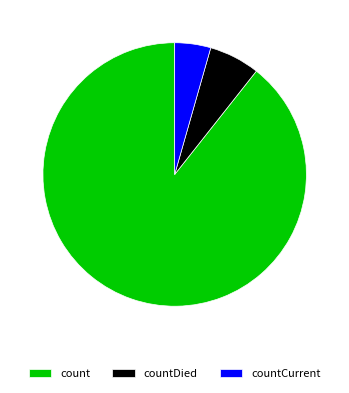

What is the smallest slice in the pie chart?

countCurrent